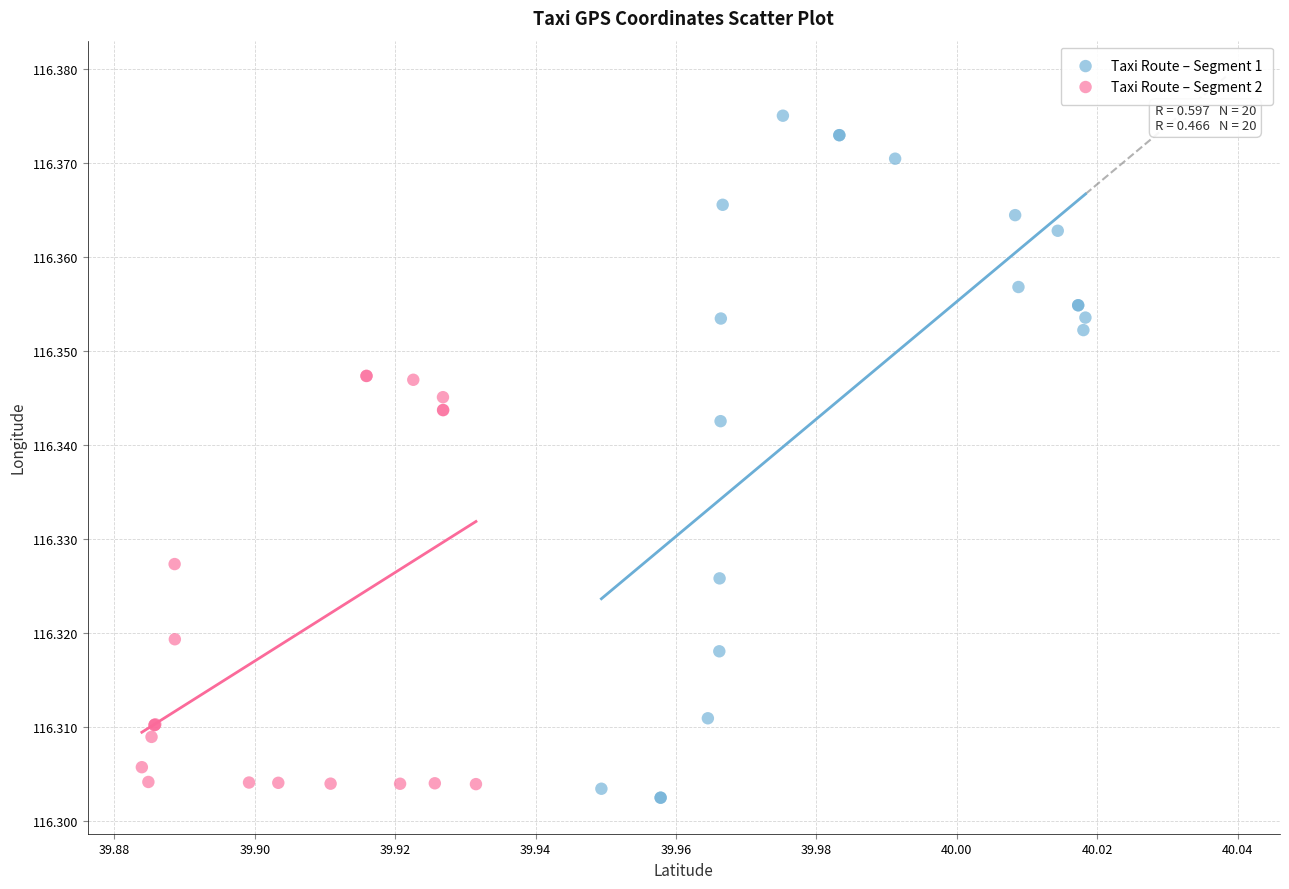

Which series reaches the minimum Y coordinate?

Taxi Route – Segment 1